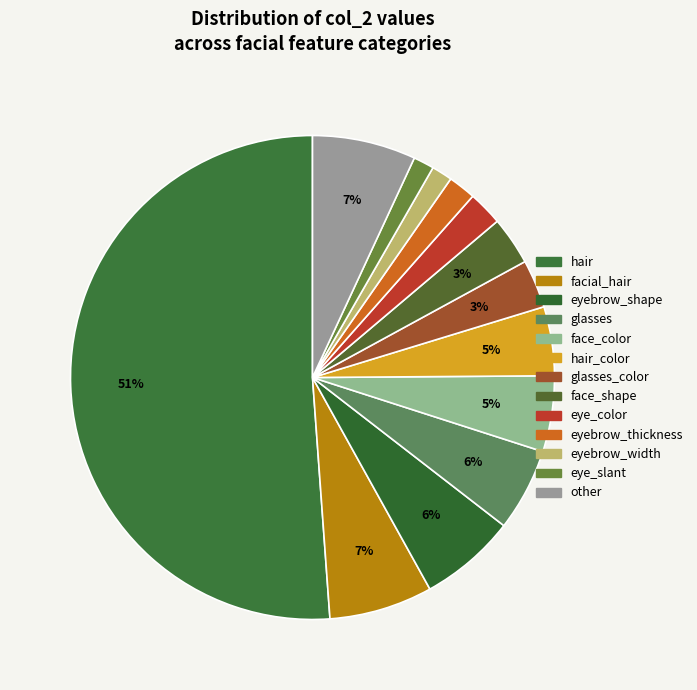

Is face_shape the majority of the pie?

No